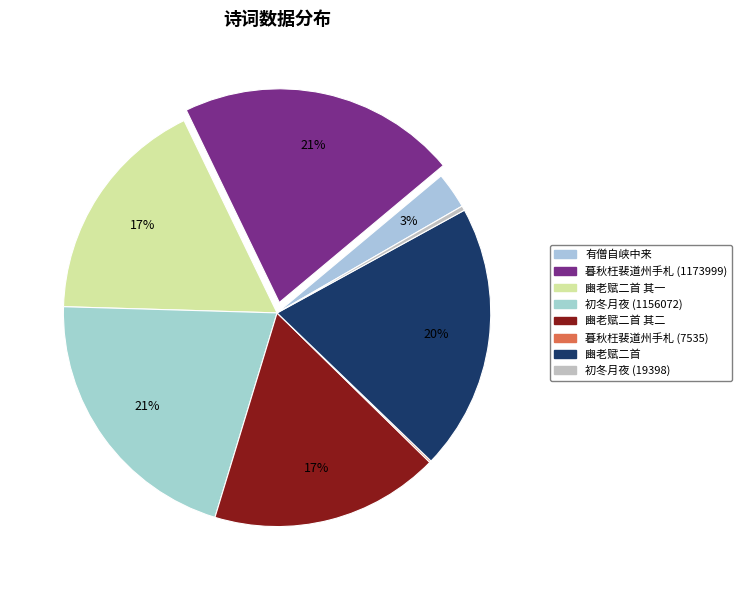

Does any single category account for the majority?

No